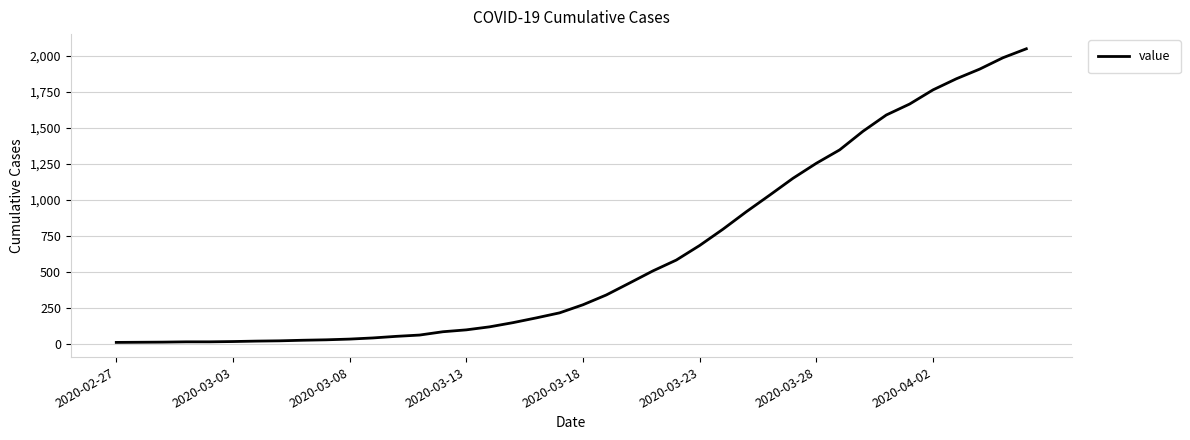

What is the maximum value shown in the chart?

2049